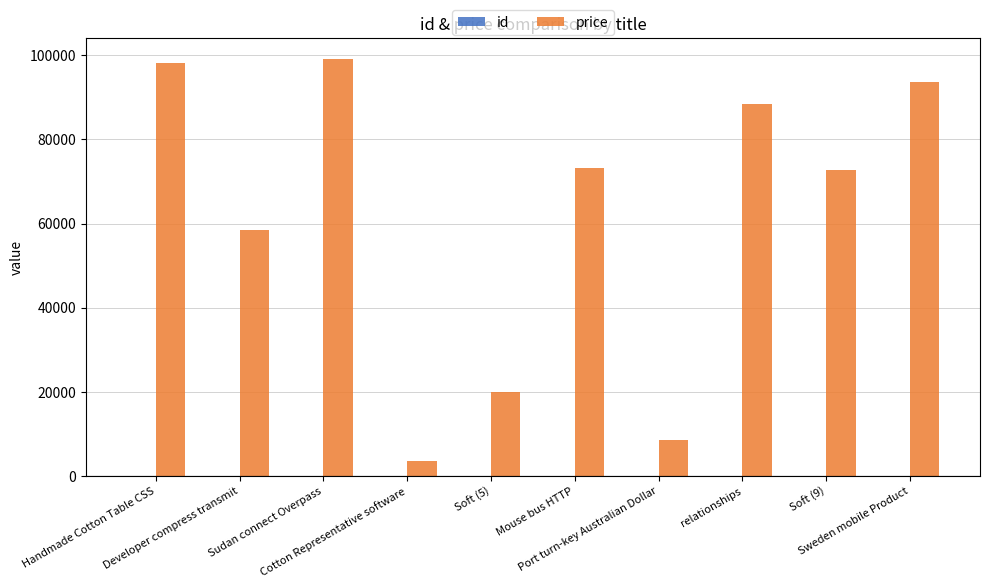

Which series has the largest total across all categories?

price